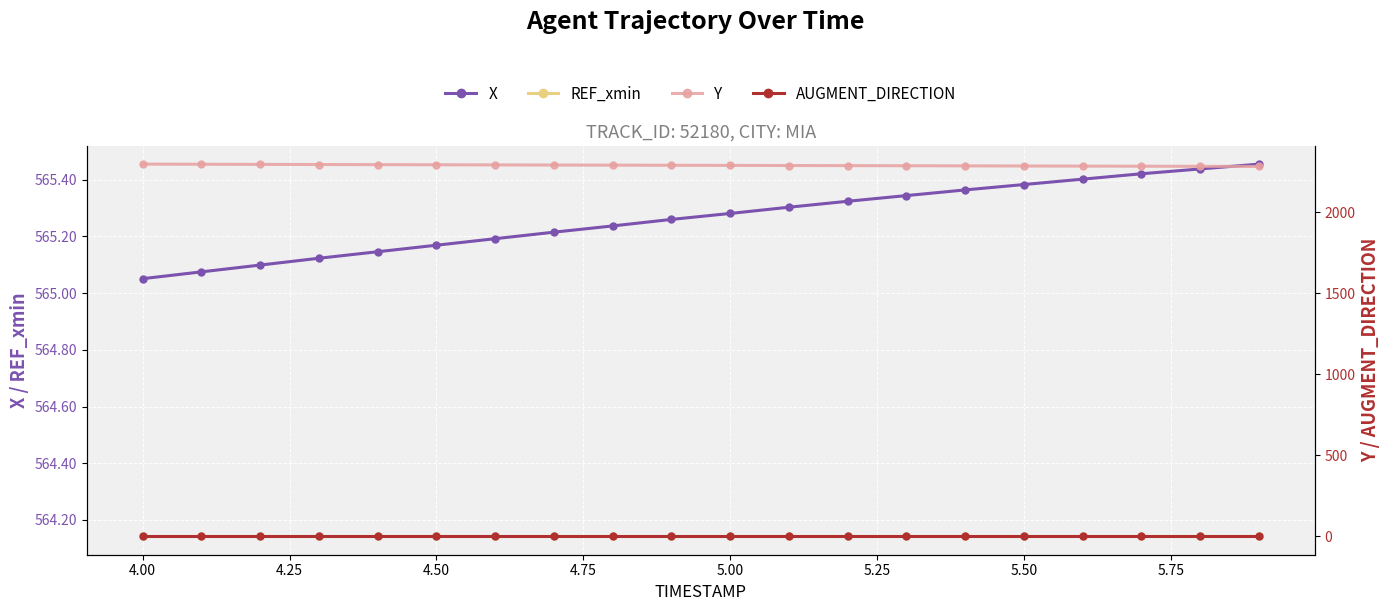

Count the number of data series in this chart.

4